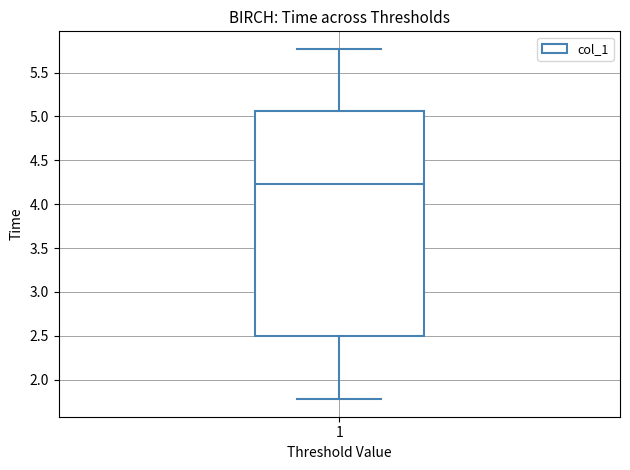

Where does the median line of the box at x = 1 sit on the y-axis? The values are not printed on the chart, so give them approximately, as read against the axis.

4.25